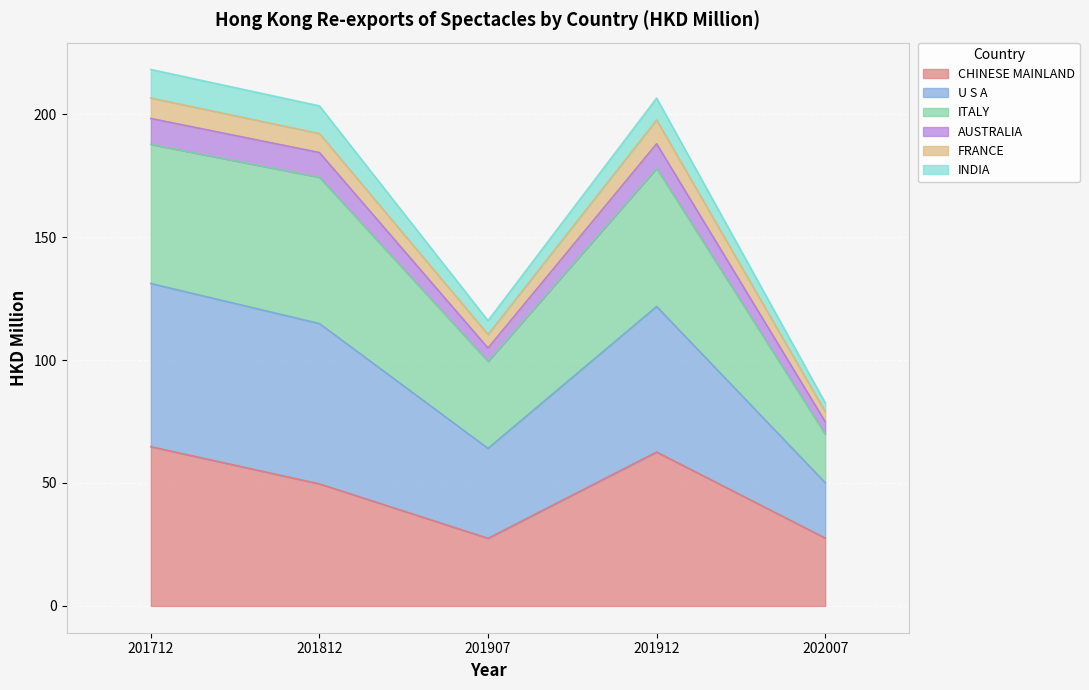

At which label does CHINESE MAINLAND first exceed 49?

201712